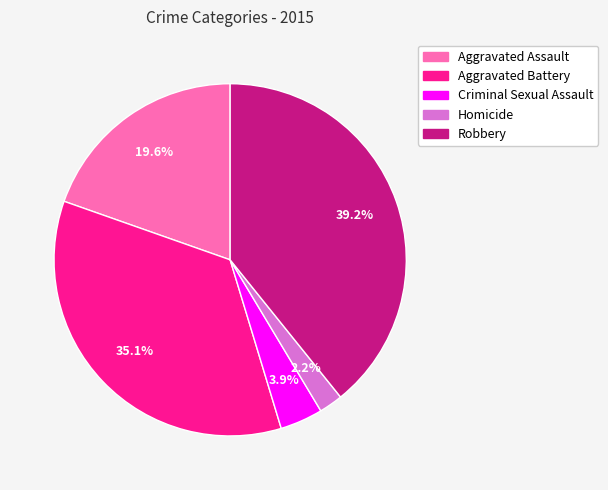

How many slices are in this pie chart?

5